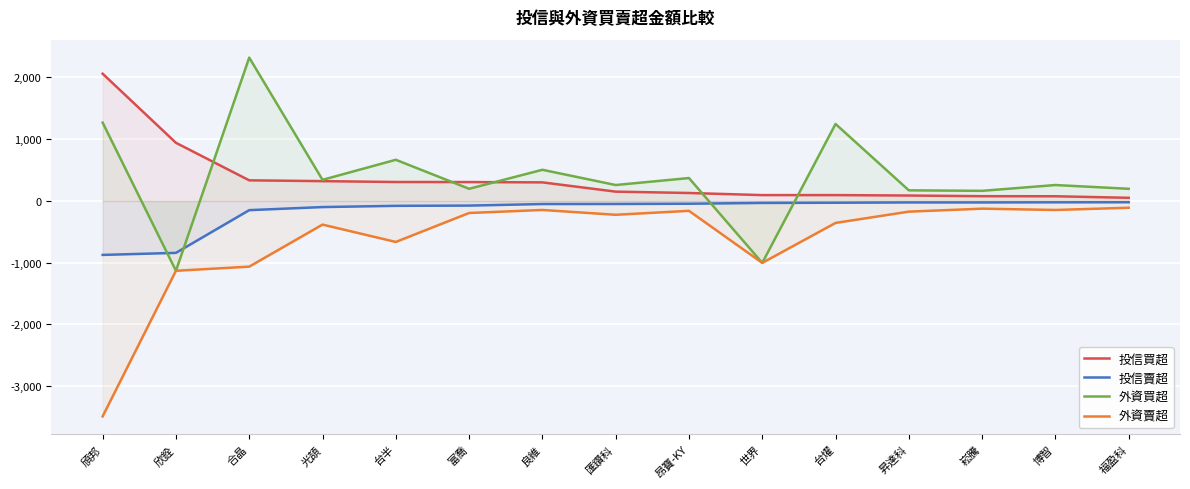

What is the sum of all 投信買超 values?

5319